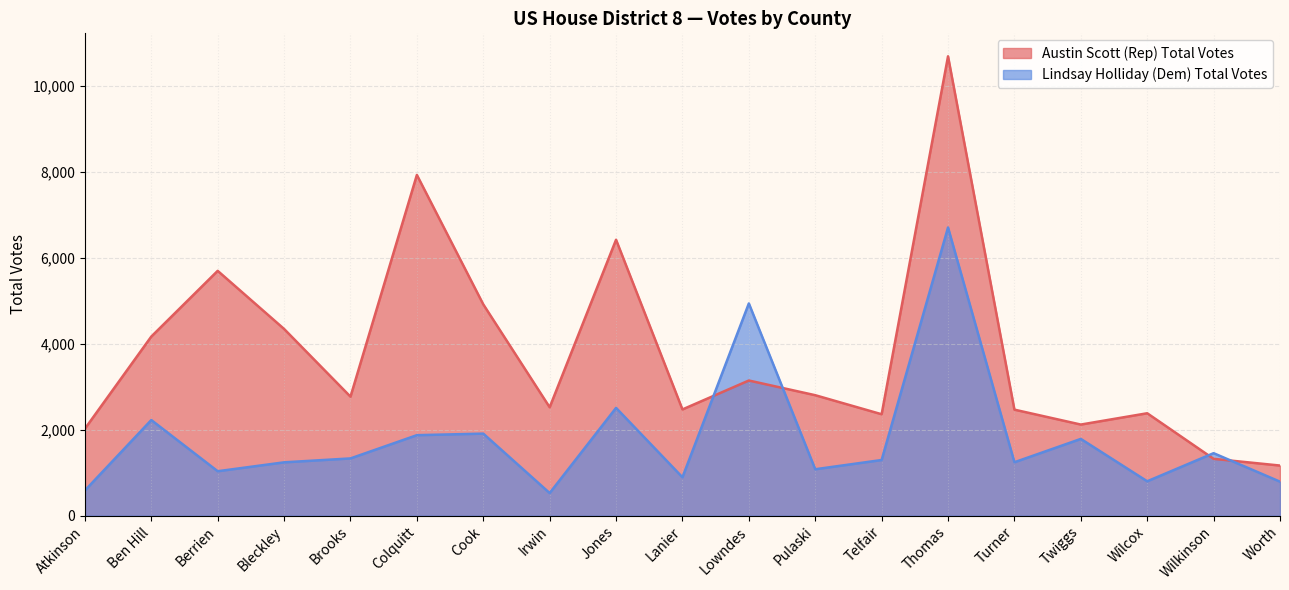

Is it true that Austin Scott (Rep) Total Votes equals 1358 at Telfair?

False